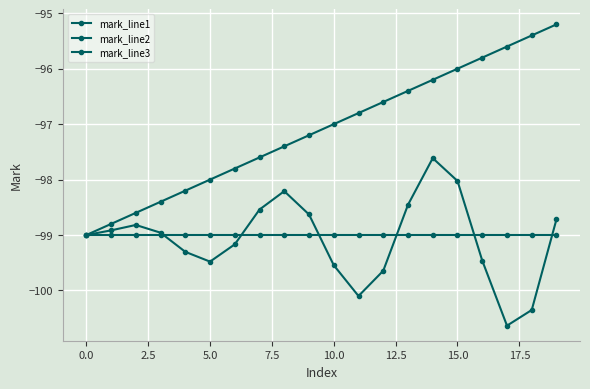

What is the minimum value for mark_line2?

-99.0